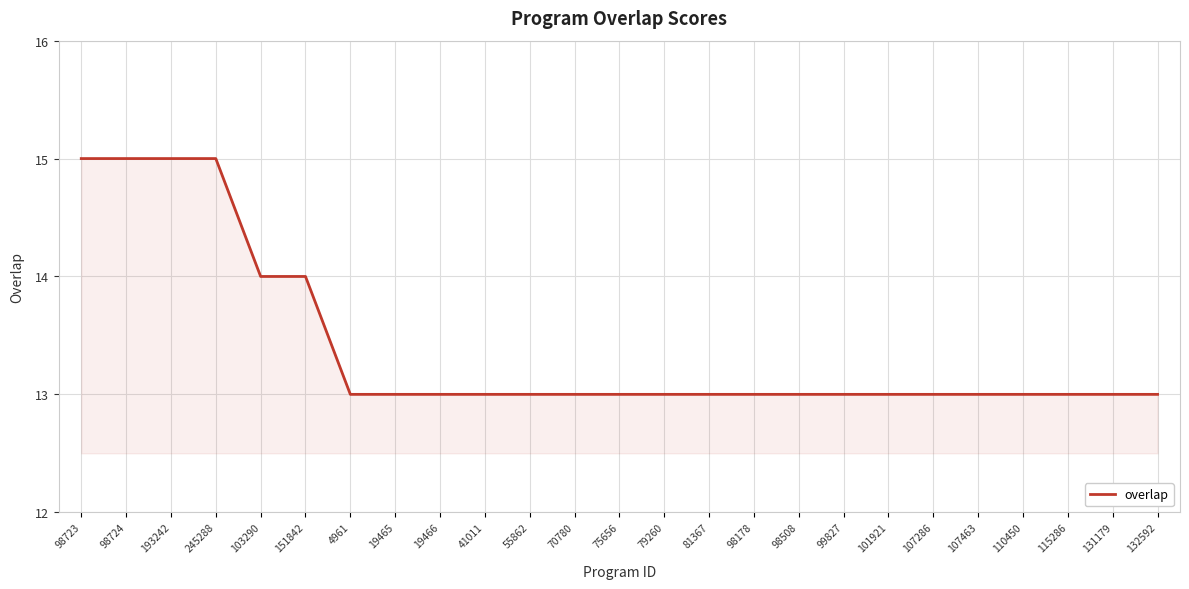

Approximately how many times larger is the value at 245288 compared to 70780?

1.2